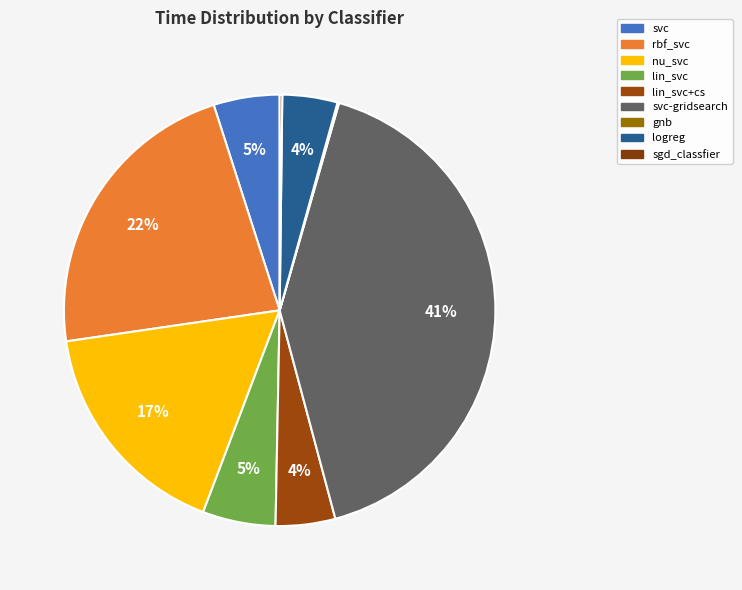

To the nearest percent, what is the average slice percentage?

11%